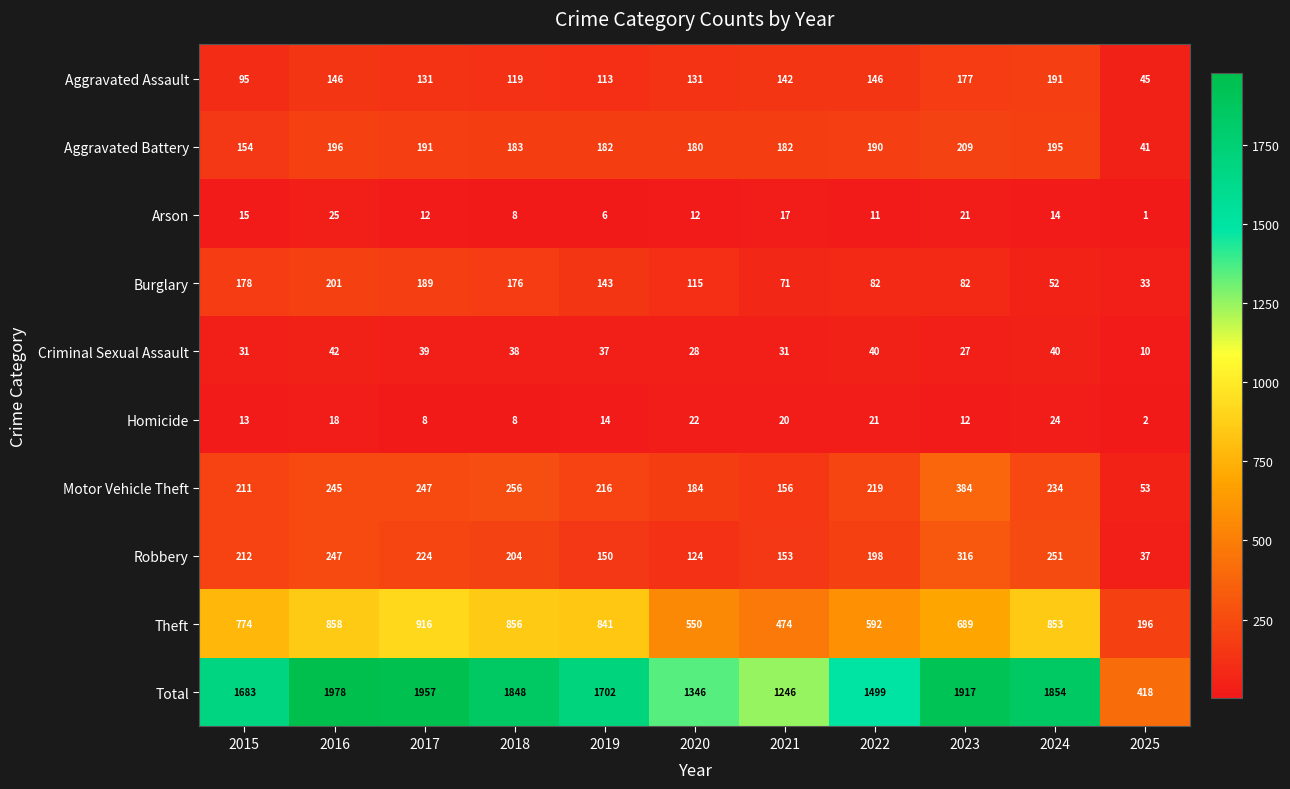

What is the sum of the Aggravated Battery values at 2023 and 2015?

363